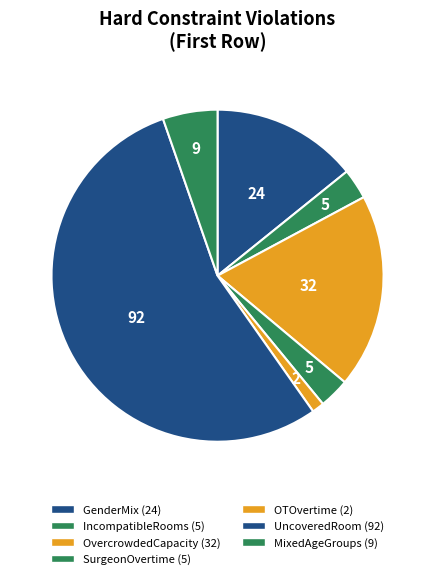

How many slices are in this pie chart?

7